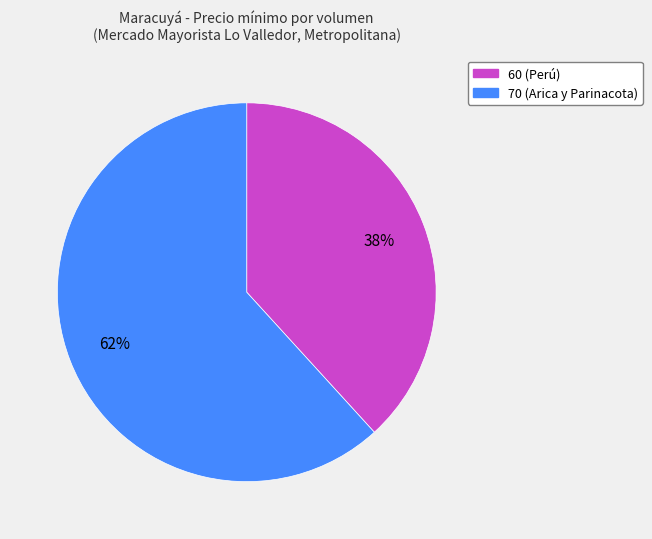

The 60 (Perú) slice represents 38% of the pie. True or false?

True